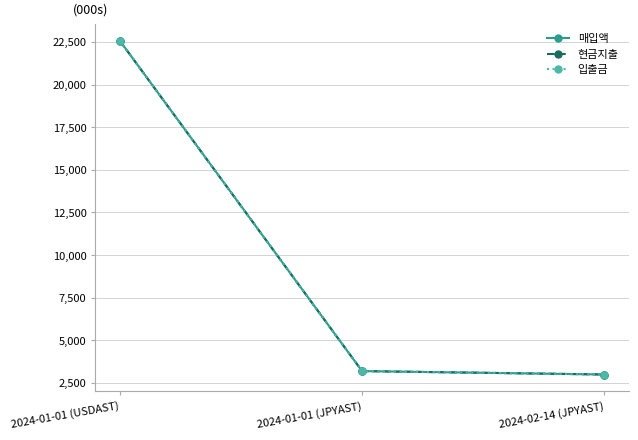

Is this an area chart (filled region under the line)?

No